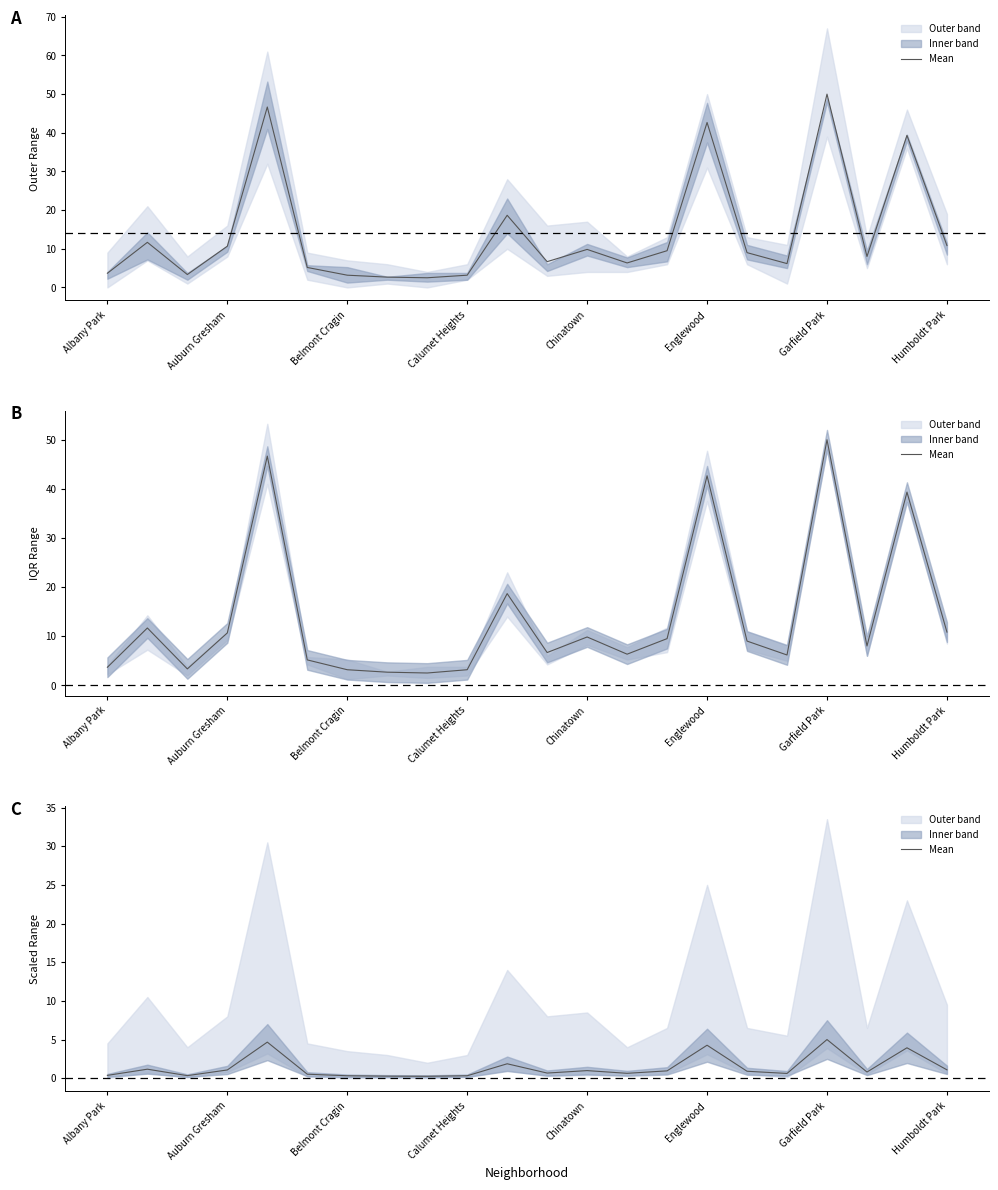

True or false: there are more than 1 points higher than both neighbors.

True